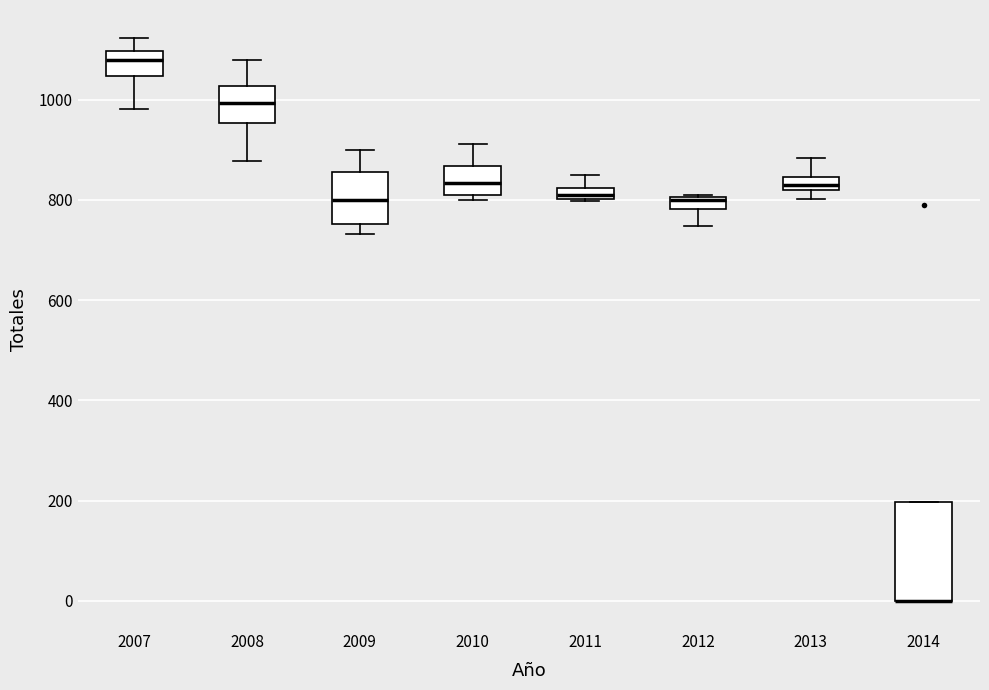

Where is the upper edge of the box at x = 2014 on the y-axis? The values are not printed on the chart, so give them approximately, as read against the axis.

200